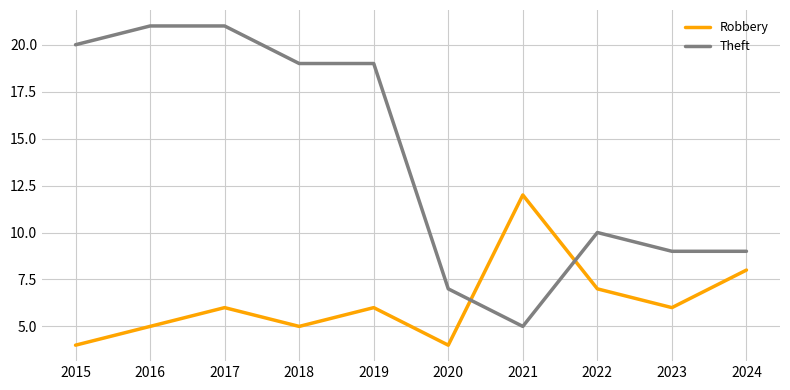

Is it true that Theft equals 4 at 2023?

False